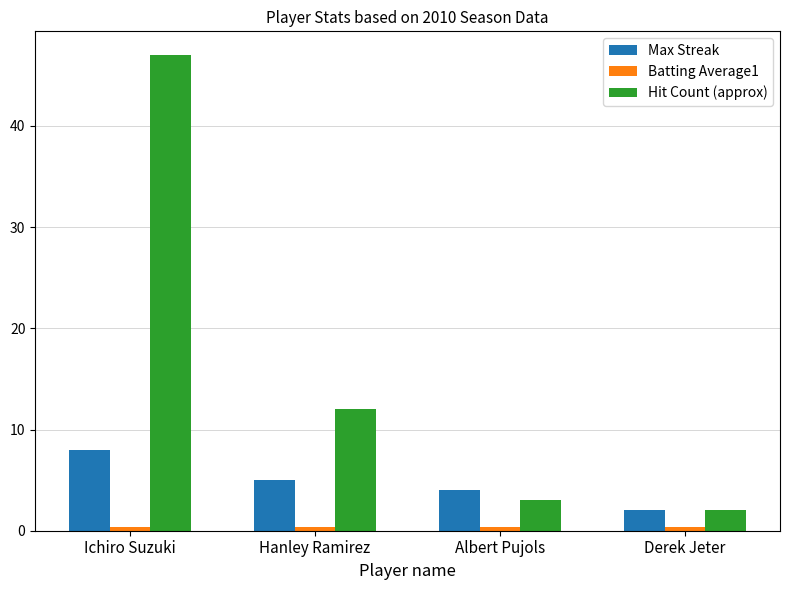

How many categories are shown in the chart?

4